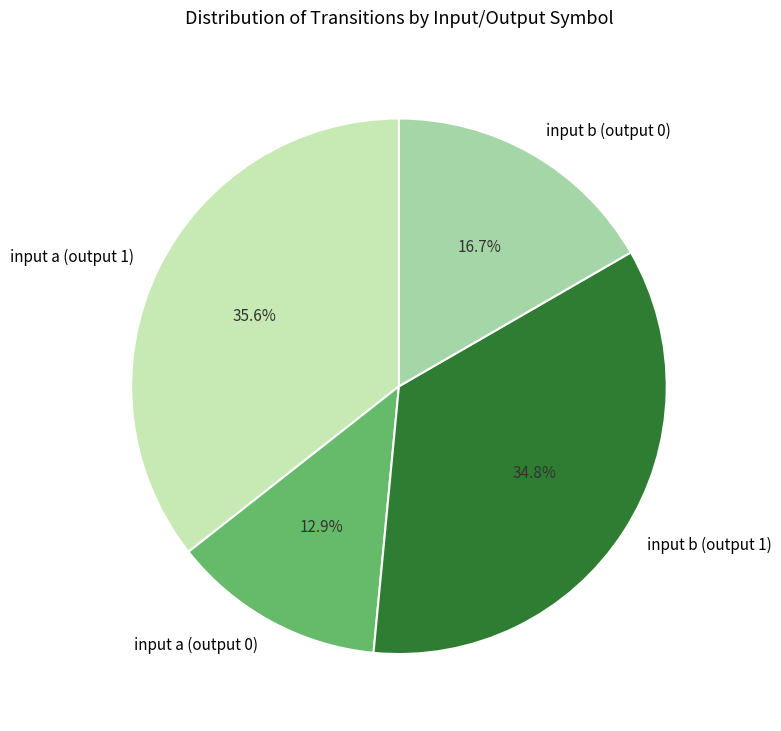

Which category has the biggest portion of the pie?

input a (output 1)